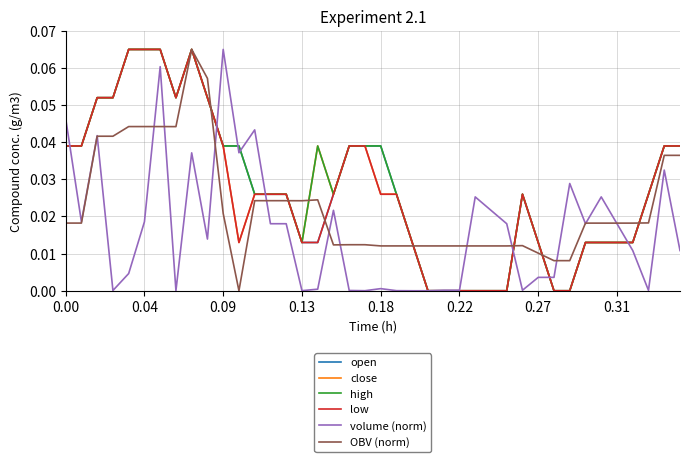

Count the open values in the range 0 to 1.

40